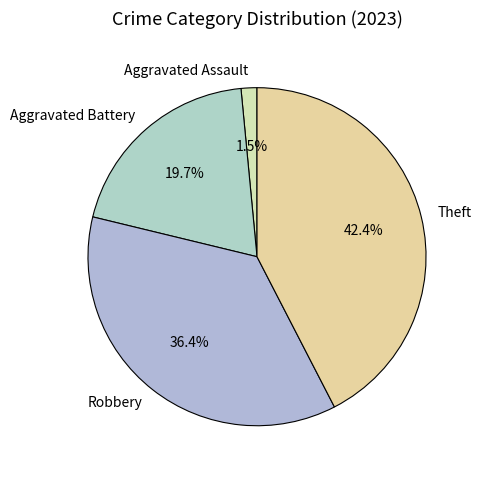

To the nearest percent, what is the difference between the largest and smallest slice percentages?

41%